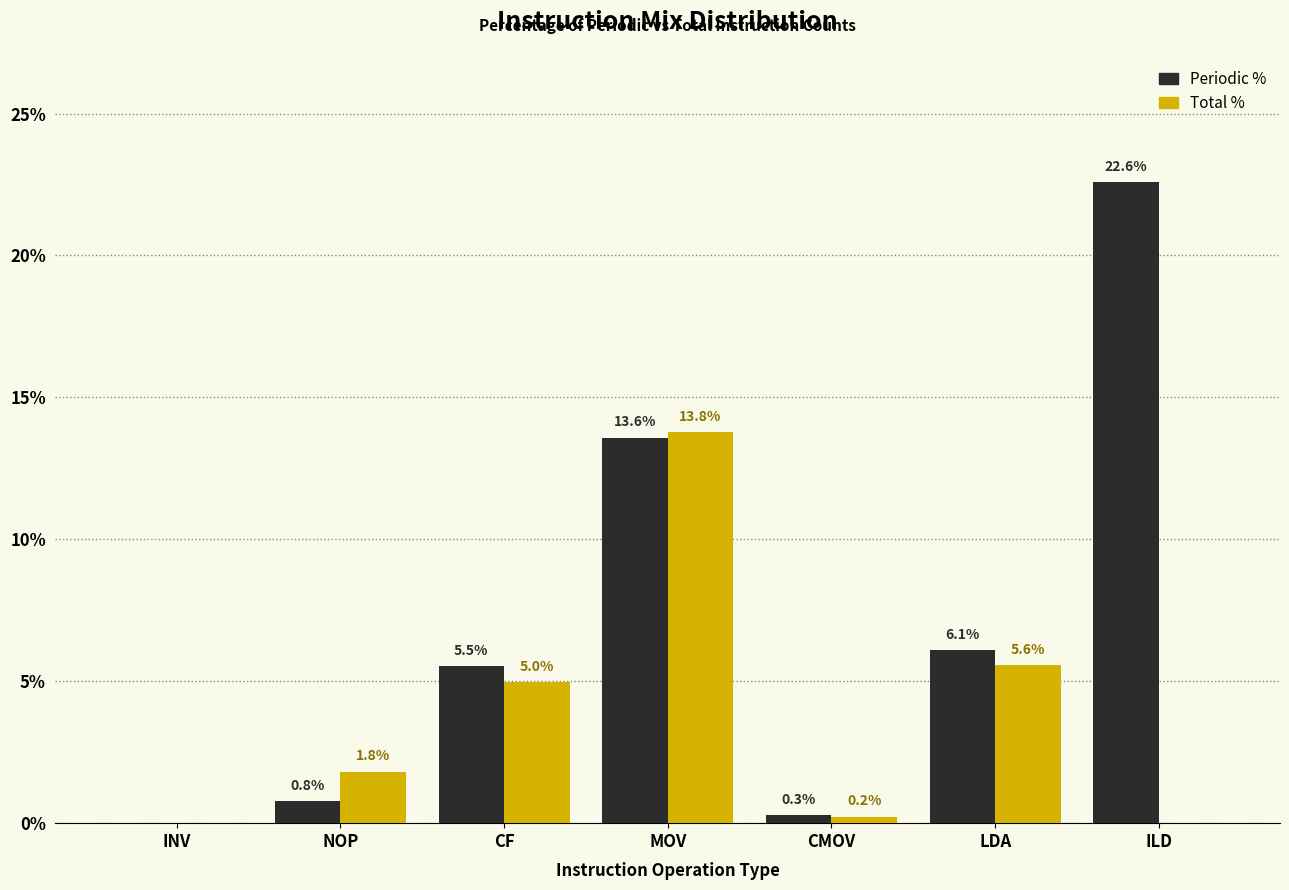

Reading left to right, extract all data points from this chart.

Periodic %: INV=0.0	NOP=0.8	CF=5.5	MOV=13.6	CMOV=0.3	LDA=6.1	ILD=22.6
Total %: INV=0.0	NOP=1.8	CF=5.0	MOV=13.8	CMOV=0.2	LDA=5.6	ILD=0.0